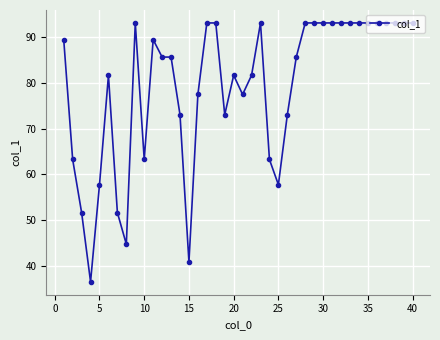

Reading right to left, list all the values displayed in this chart.

93.1	93.1	93.1	93.1	93.1	93.1	93.1	93.1	93.1	93.1	93.1	93.1	93.1	85.6	73.0	57.7	63.2	93.1	81.6	77.5	81.6	73.0	93.1	93.1	77.5	40.8	73.0	85.6	85.6	89.4	63.2	93.1	44.7	51.6	81.6	57.7	36.5	51.6	63.2	89.4